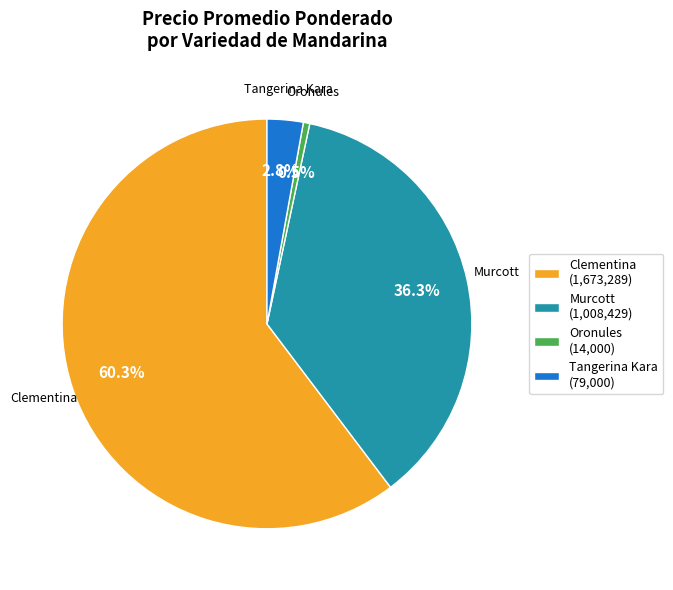

Which has a higher value, Clementina (1,673,289) or Tangerina Kara (79,000)?

Clementina (1,673,289)